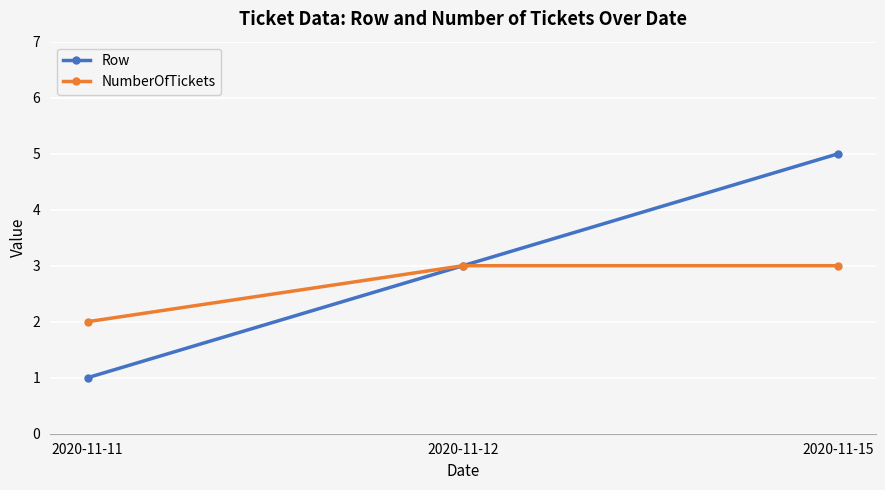

Which category has the lowest value in the NumberOfTickets series?

2020-11-11